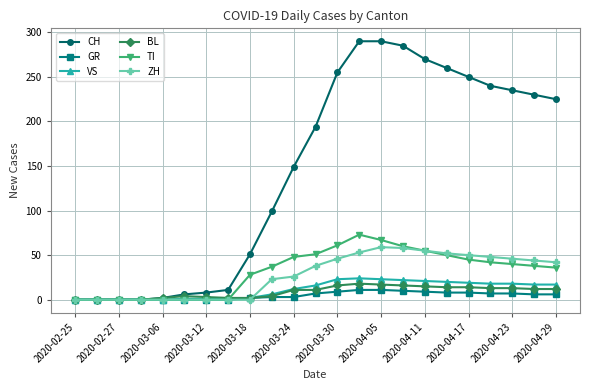

True or false: VS has more than 0 interior local peaks.

True